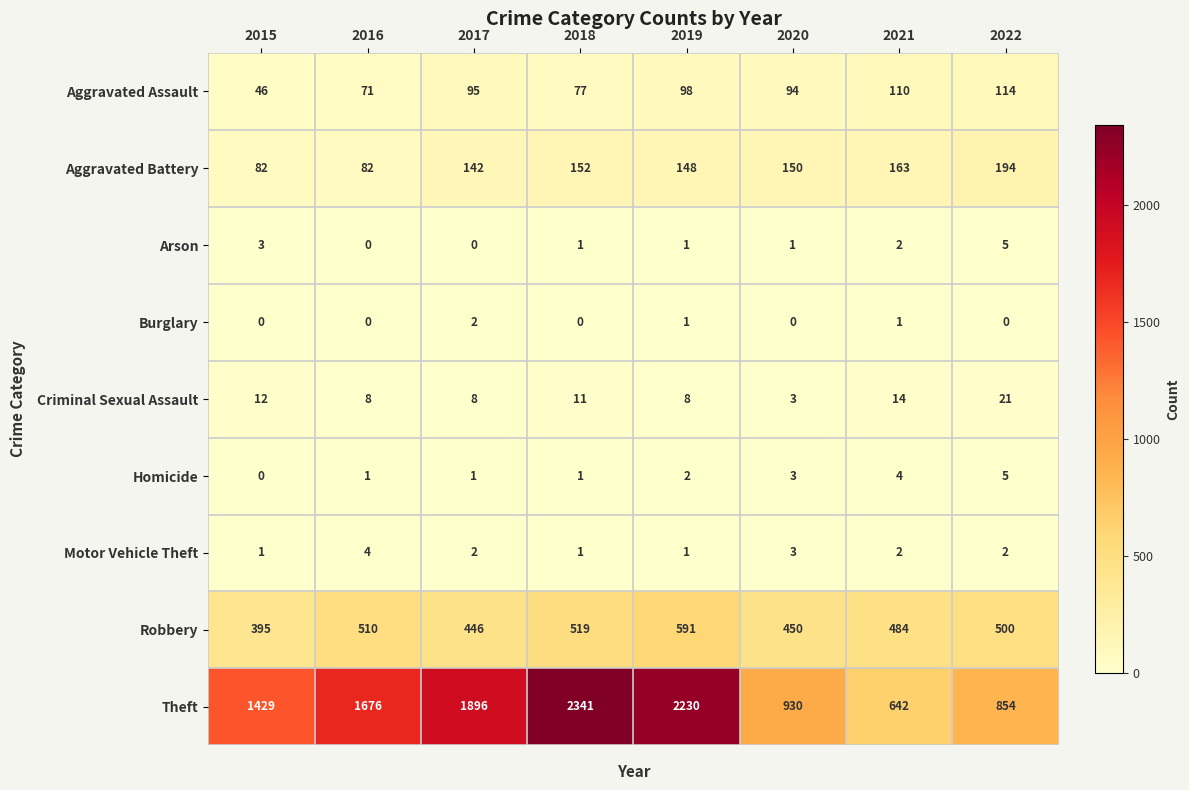

Which category has the highest value across all series?

2018